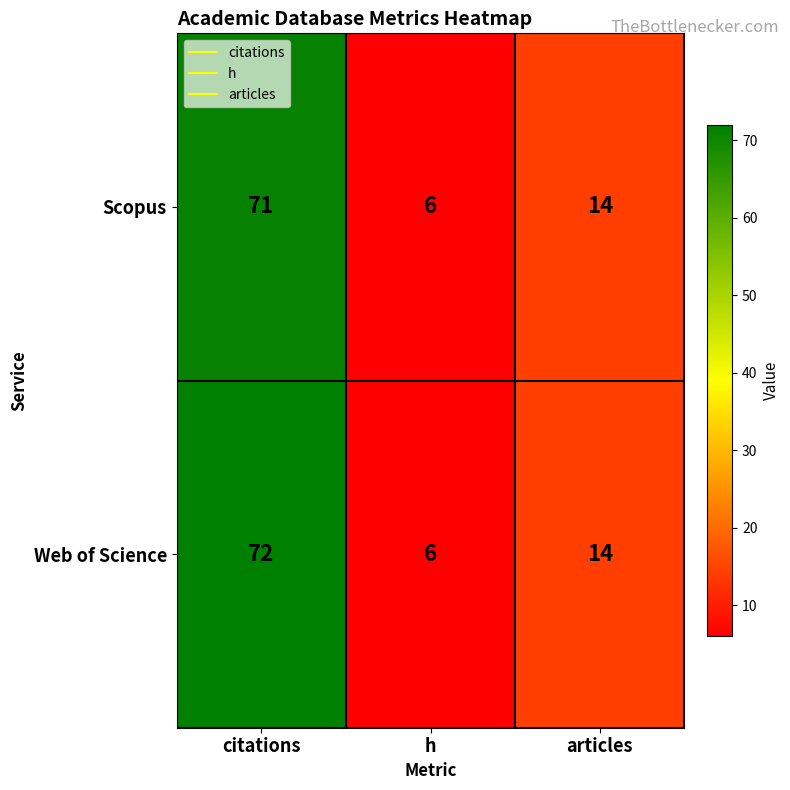

Reading left to right, transcribe all the data shown in this chart.

Scopus: 71	6	14
Web of Science: 72	6	14